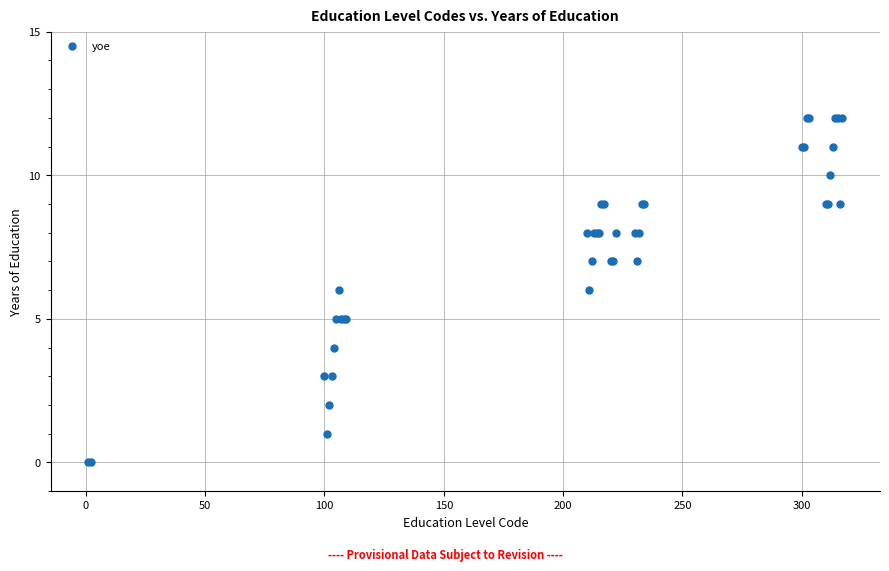

What is the difference between the maximum and minimum values?

12